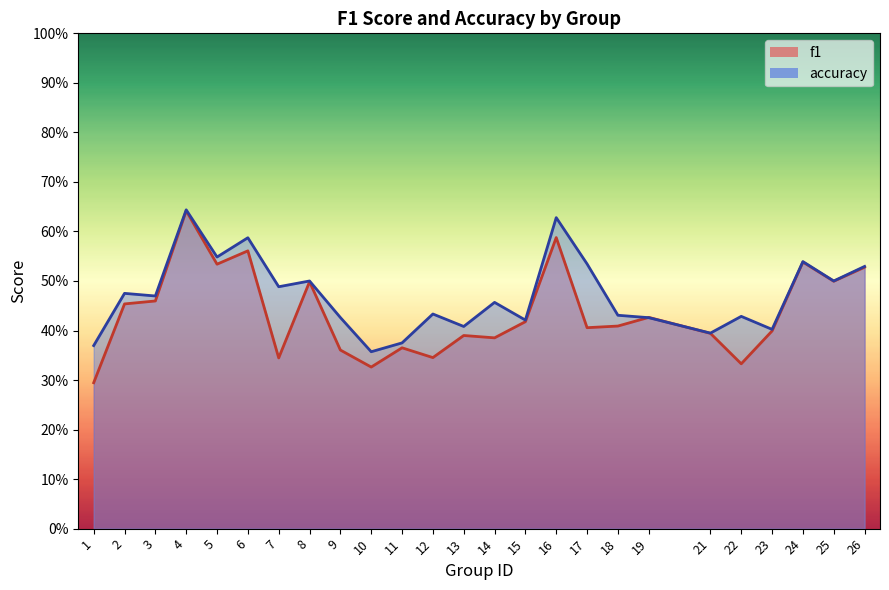

At which label is f1 closest to 0?

1